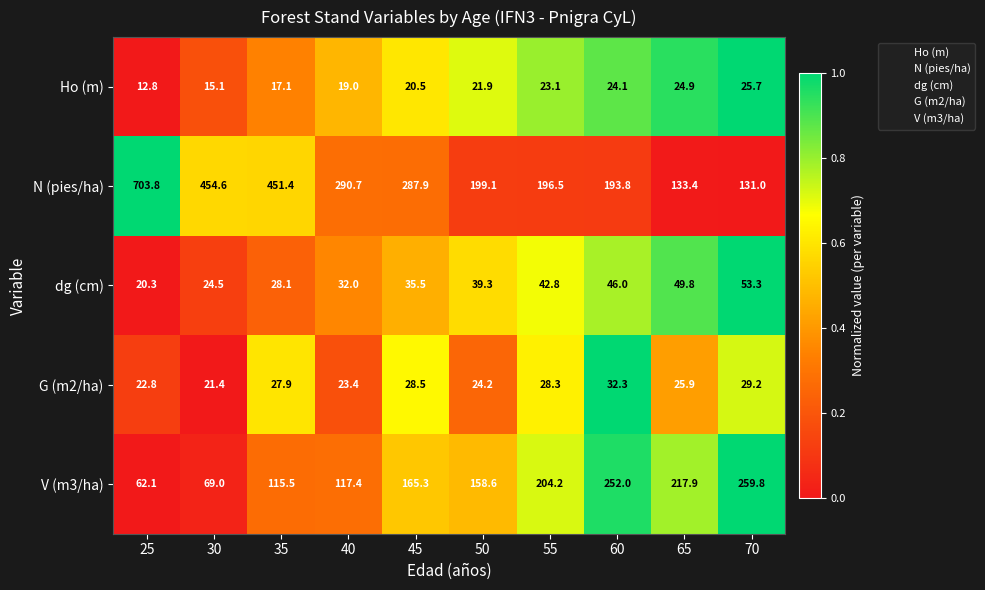

What is the sum of all V (m3/ha) values?

1621.8